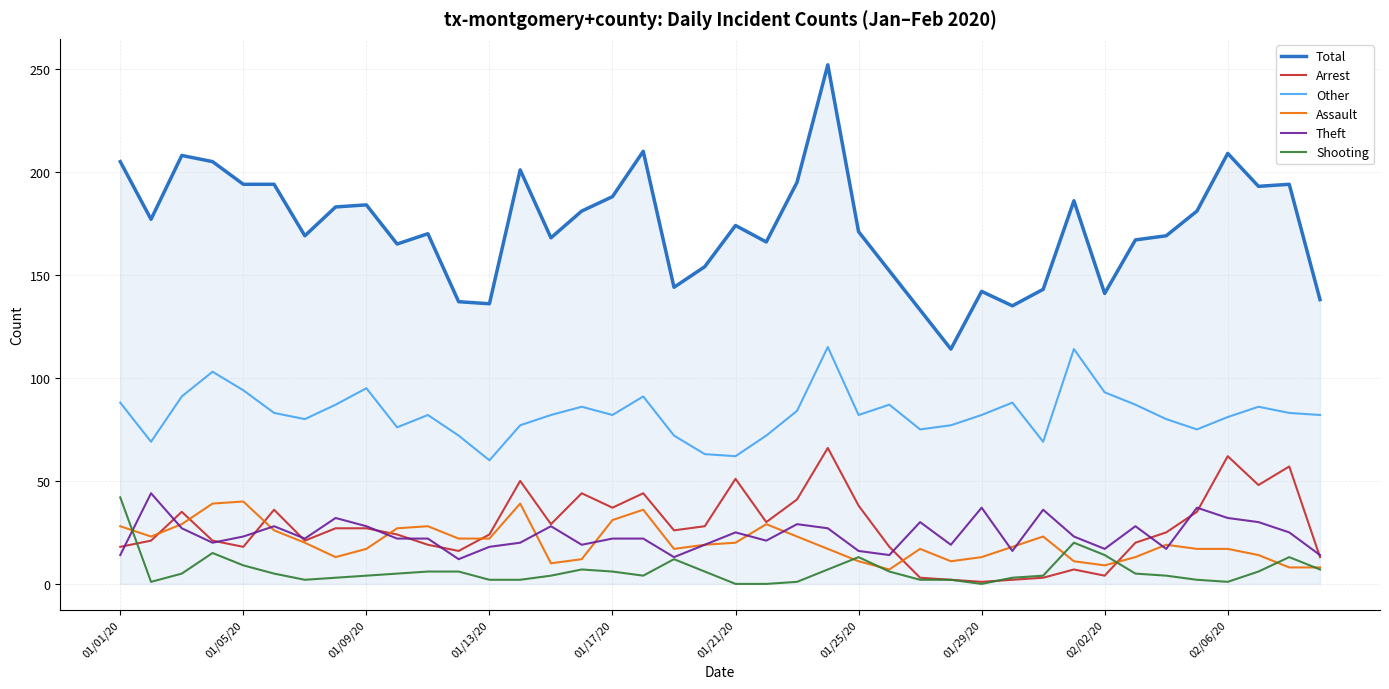

What are all the series names shown in the legend?

Total, Arrest, Other, Assault, Theft, Shooting